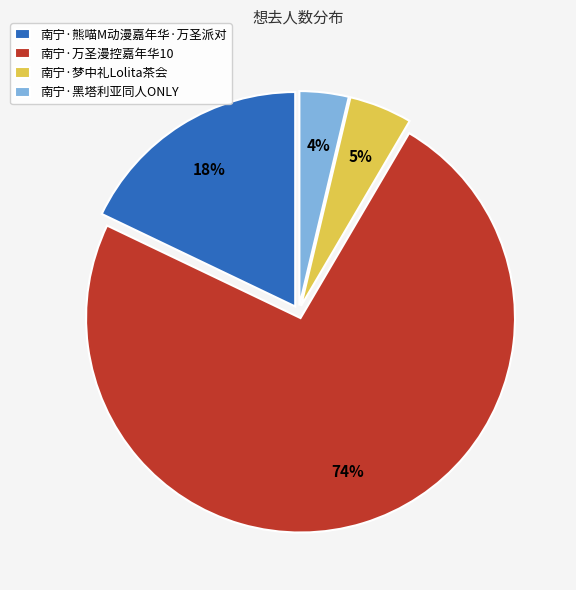

Which slice represents more than half of the pie?

南宁·万圣漫控嘉年华10